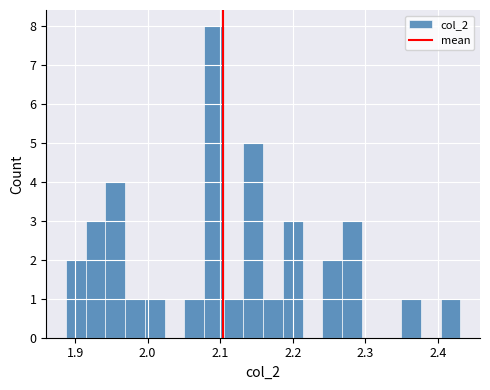

Around what value on the x-axis is the tallest bar? Give the approximate position of its centre, as read against the axis.

2.09